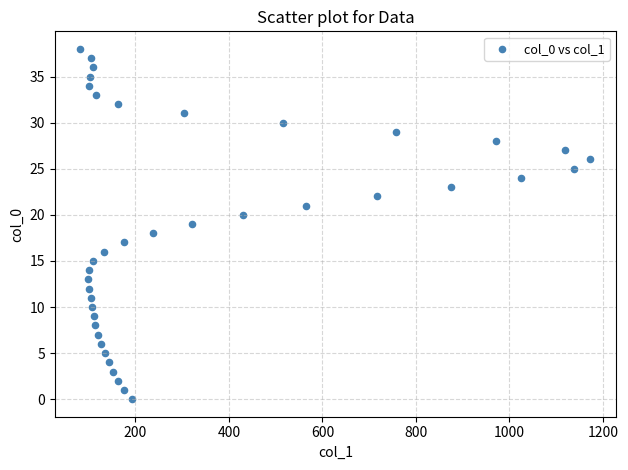

What is the range of X values (max minus min)?

1091